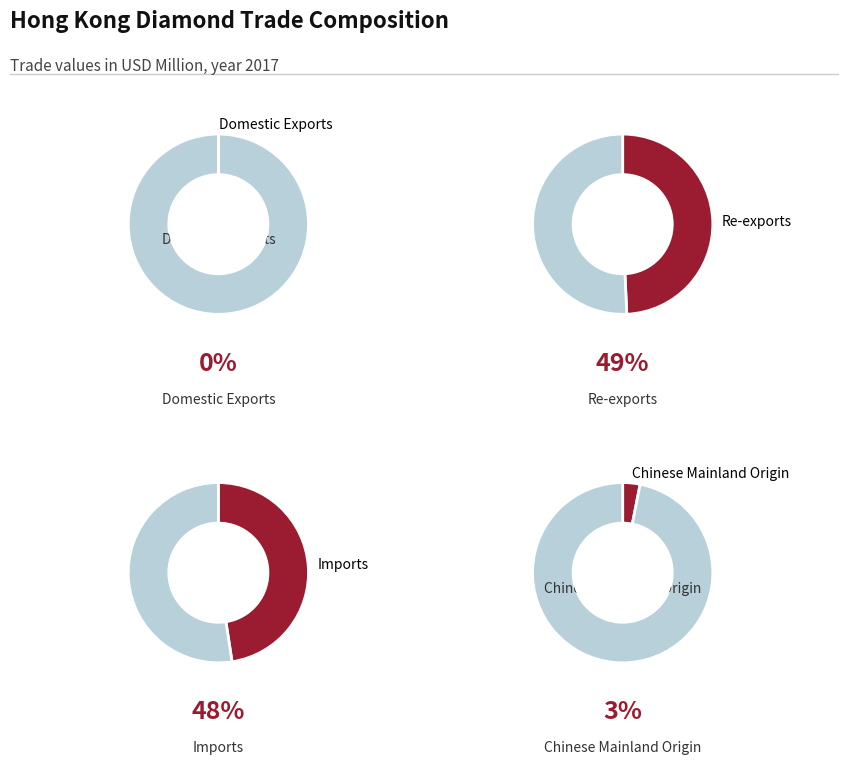

Which has a higher value, Chinese Mainland Origin or Re-exports?

Re-exports